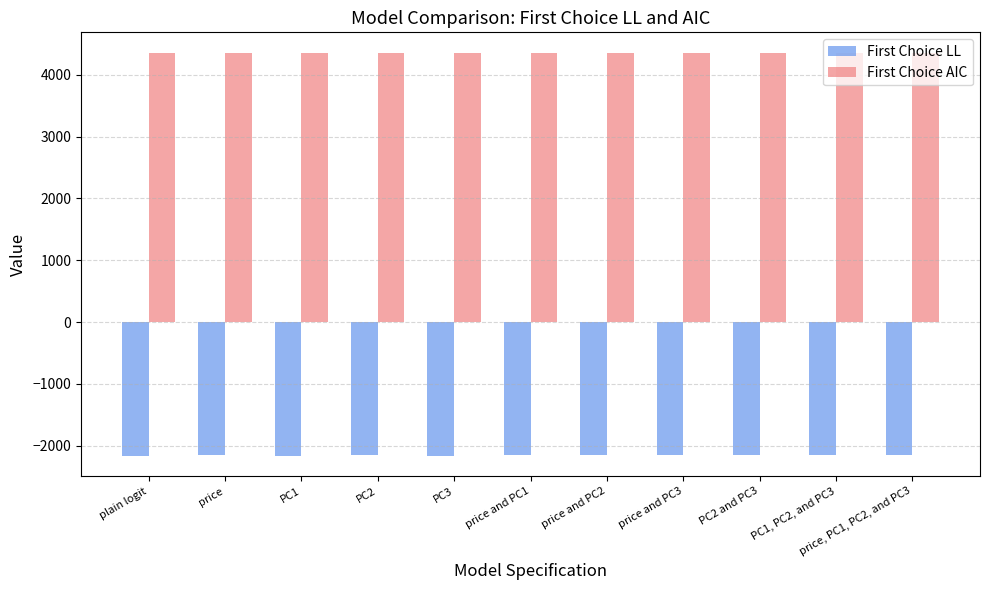

Rank the series by their average value, from lowest to highest.

First Choice LL, First Choice AIC